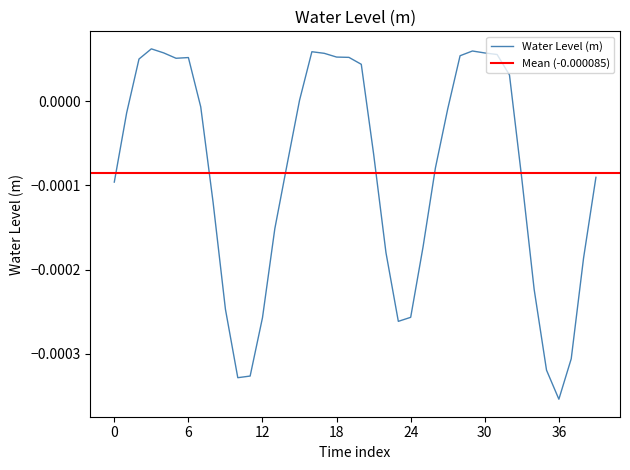

How many lines are shown in the chart?

1